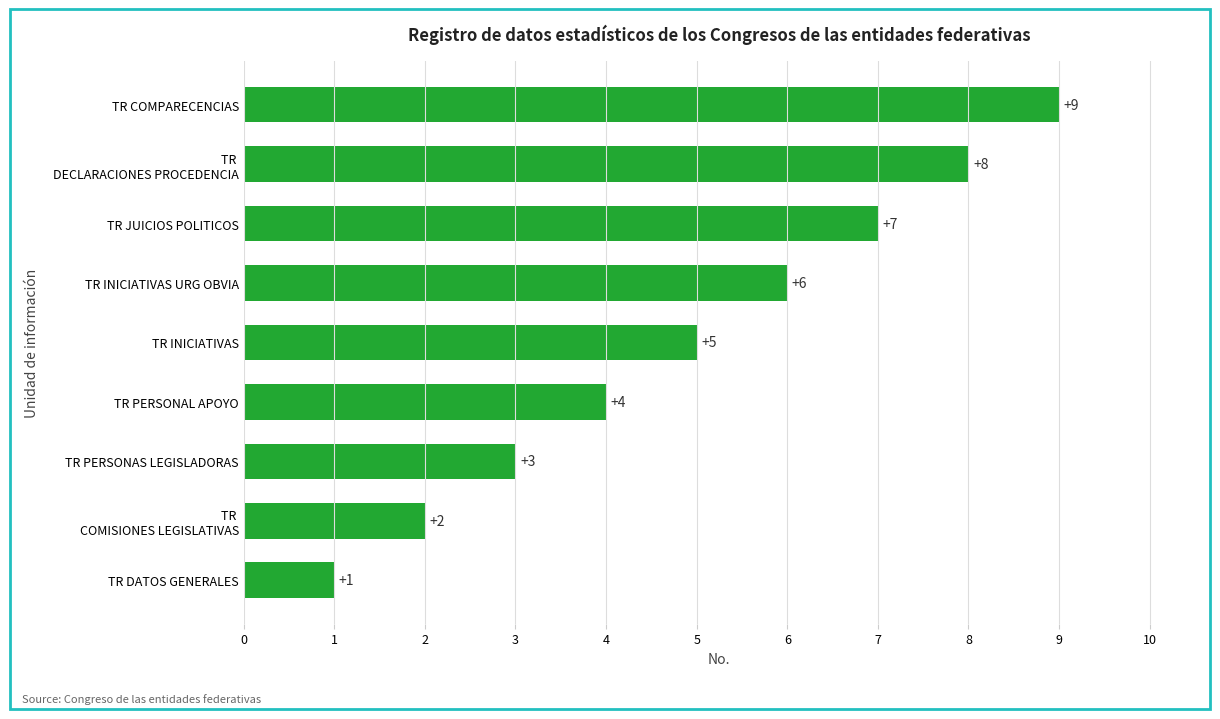

Is it true that the value at TR PERSONAL APOYO is 2?

False